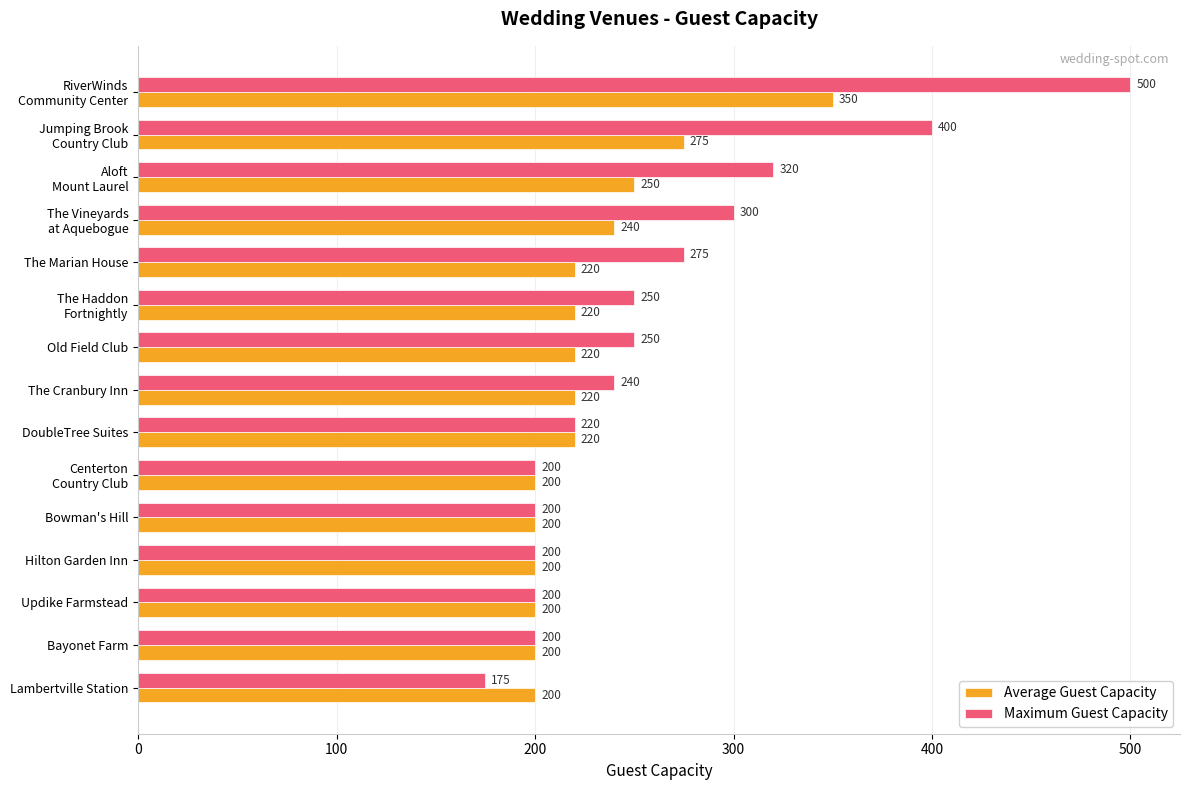

What is the difference between the maximum and minimum values in the Maximum Guest Capacity series?

325